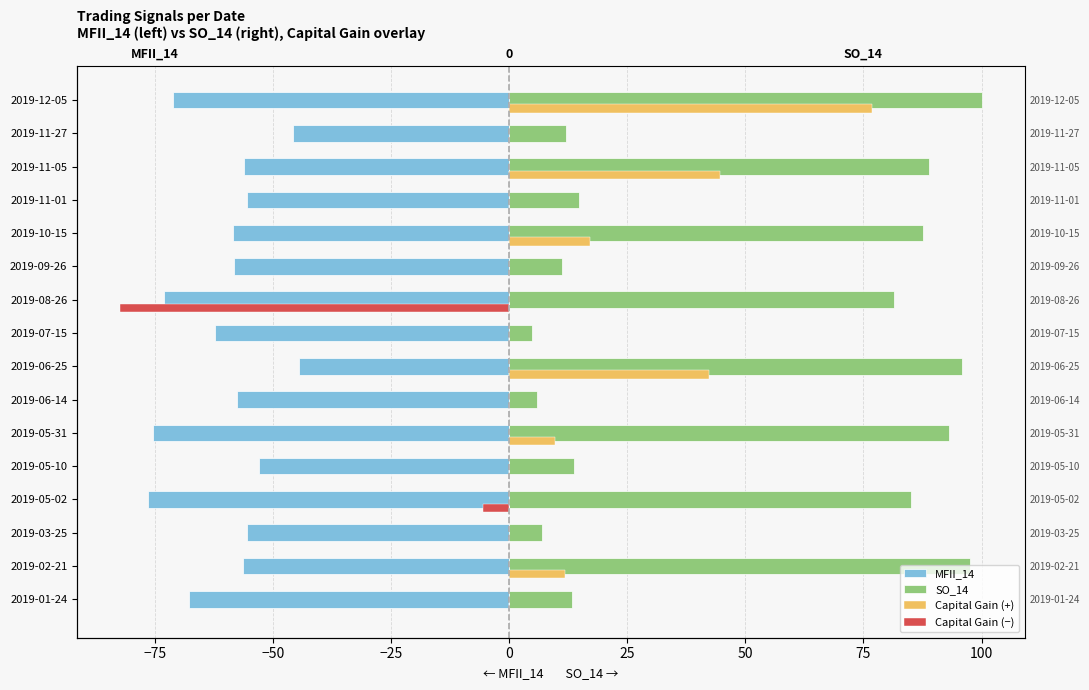

Rank the series at 2019-01-24 from highest to lowest value.

SO_14, Capital Gain (+), Capital Gain (−), MFII_14